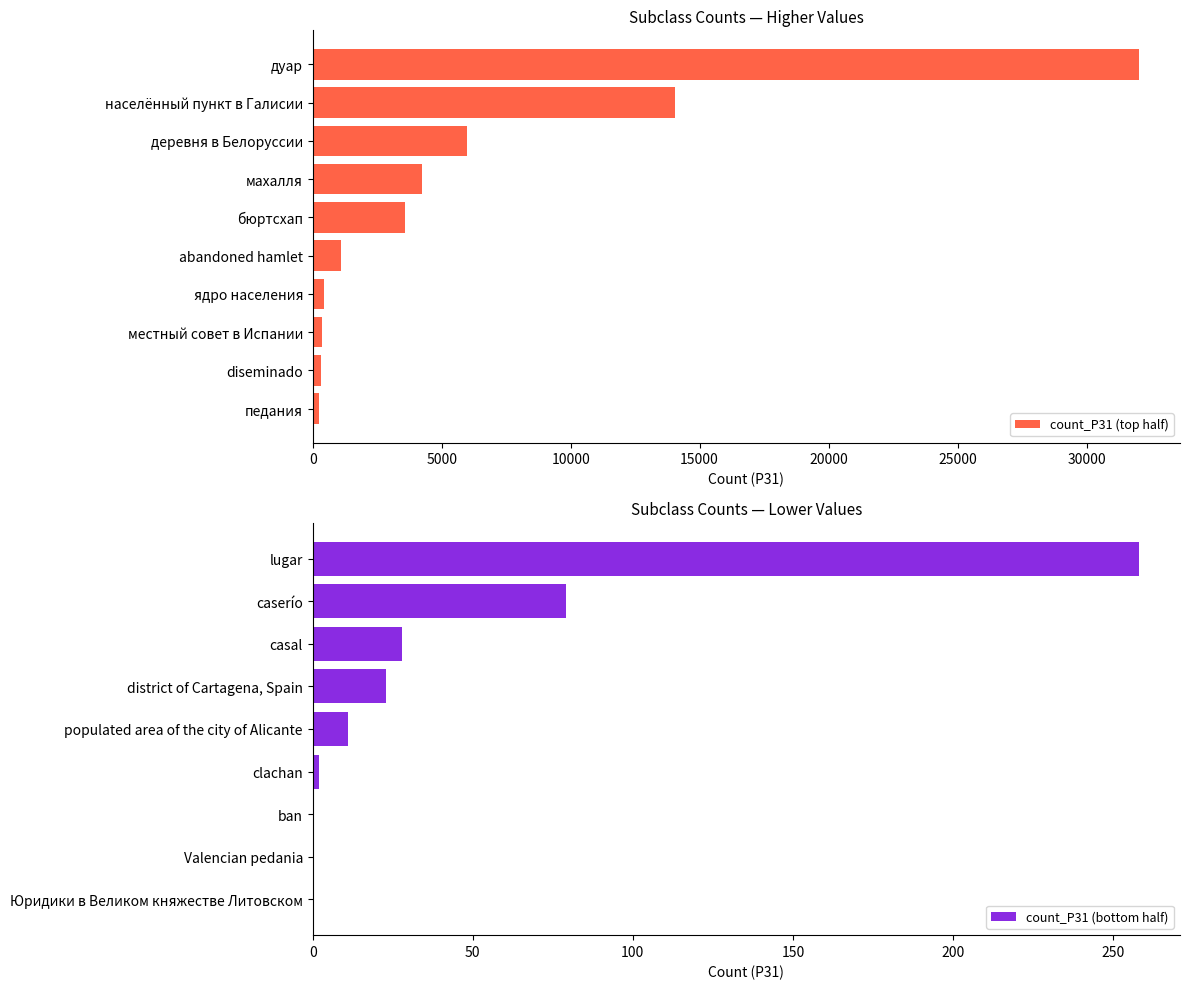

How many values are below 258?

8